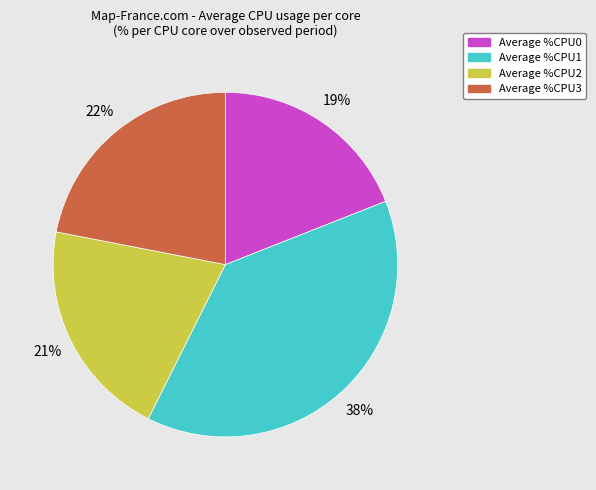

To the nearest percent, what is the average slice percentage?

25%